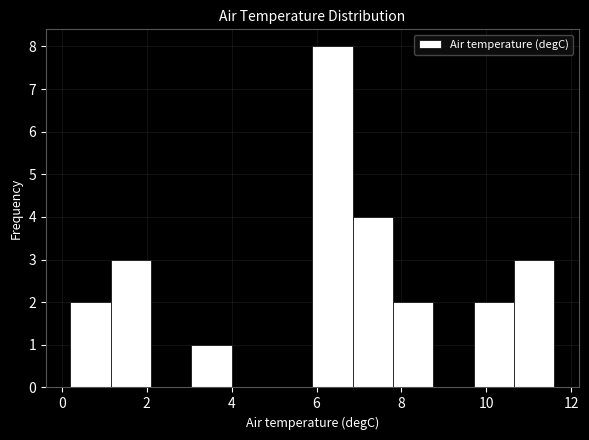

Reading left to right, list every bar in this chart as the range it spans on the x-axis followed by its height. Neither the bar edges nor the heights are printed on the chart, so give them approximately, as read against the axes.

0.20 to 1.15: 2
1.15 to 2.10: 3
2.10 to 3.05: 0
3.05 to 4.00: 1
4.00 to 4.95: 0
4.95 to 5.90: 0
5.90 to 6.85: 8
6.85 to 7.80: 4
7.80 to 8.75: 2
8.75 to 9.70: 0
9.70 to 10.65: 2
10.65 to 11.60: 3